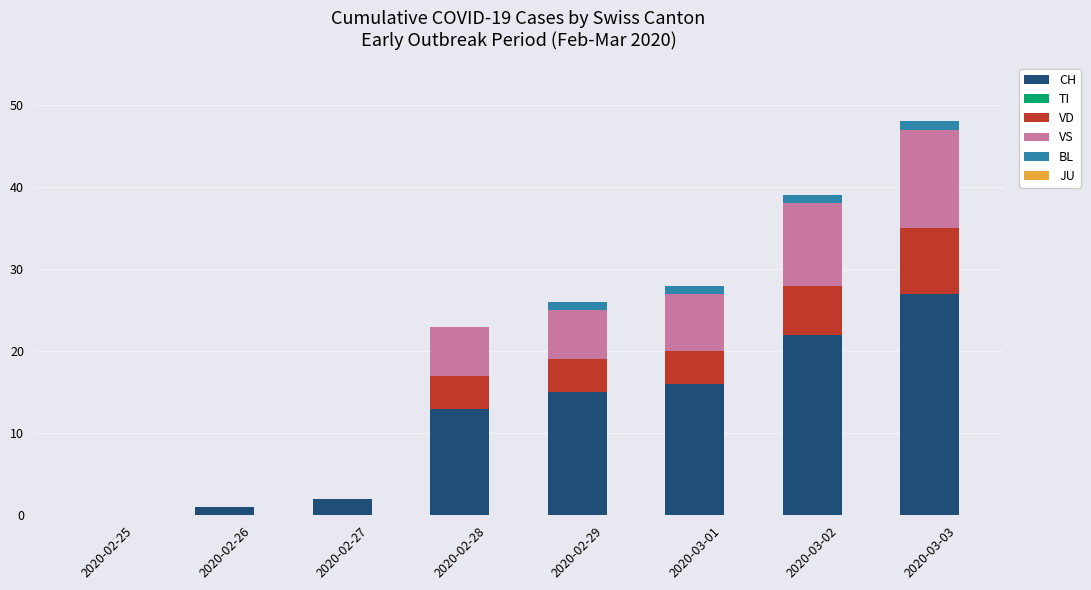

At which category is the sum across all series the highest?

2020-03-03